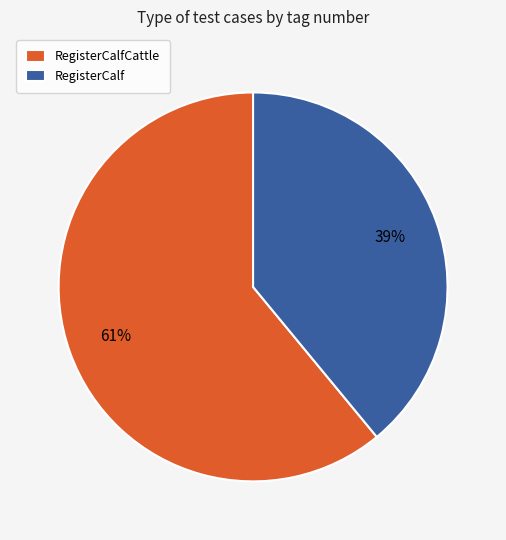

Which slice is the largest?

RegisterCalfCattle